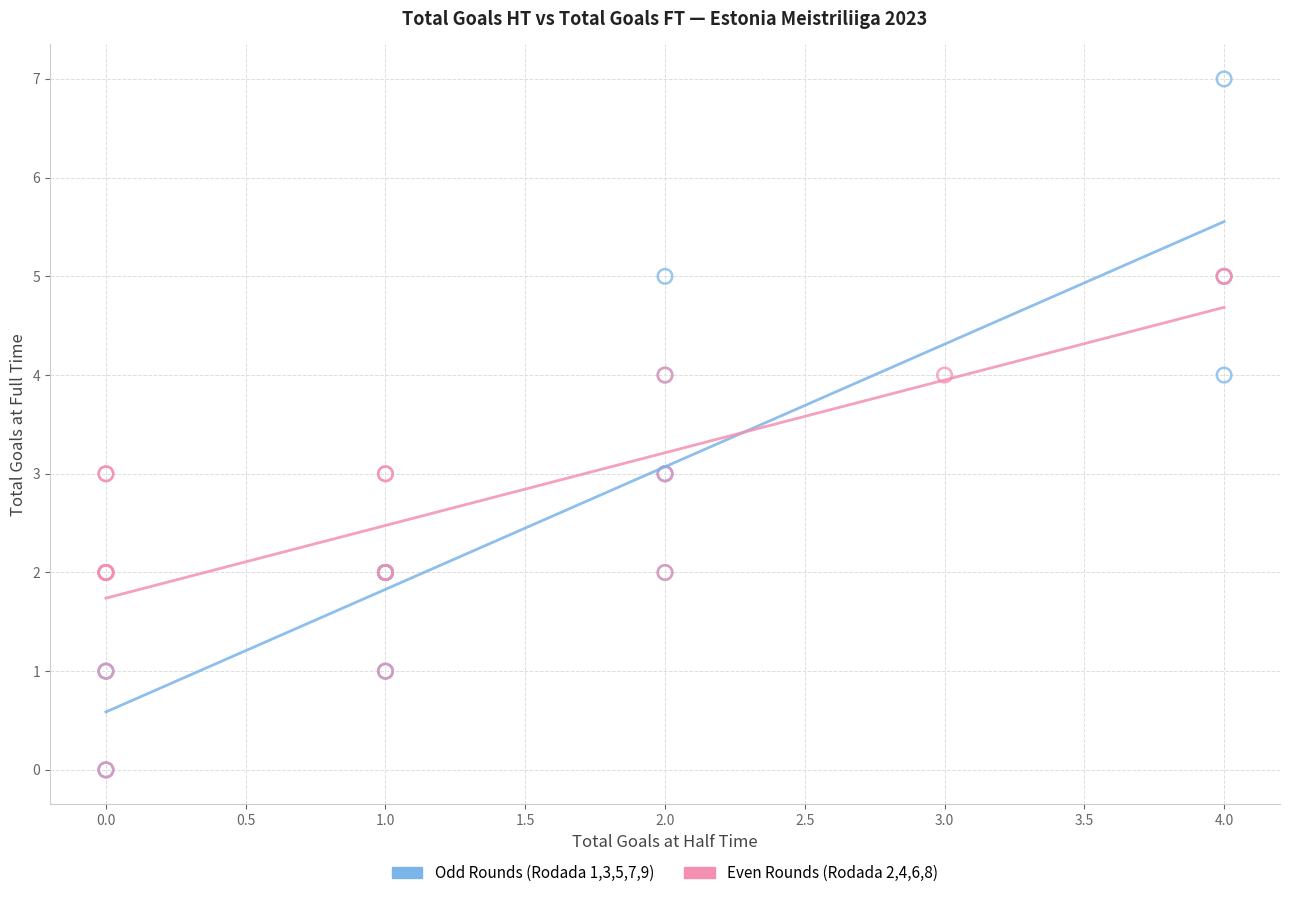

Which series contains the highest Y value?

Odd Rounds (Rodada 1,3,5,7,9)